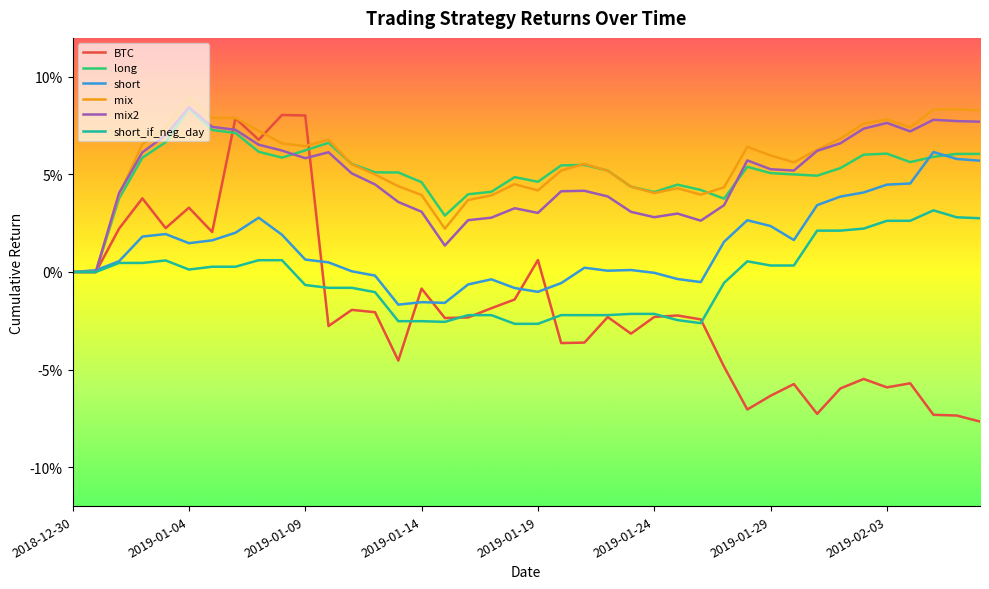

Is this an area chart (filled region under the line)?

No